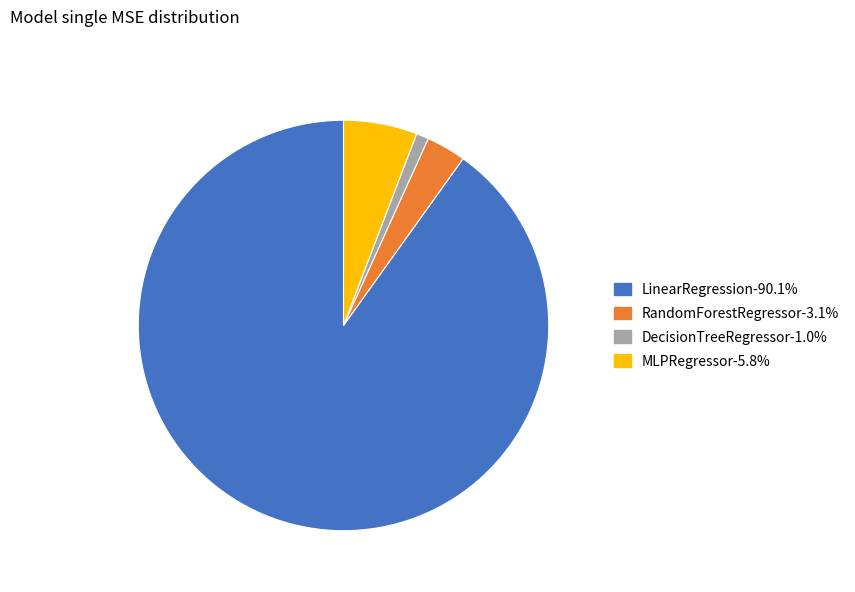

Combined, do DecisionTreeRegressor and LinearRegression account for over 50%?

Yes